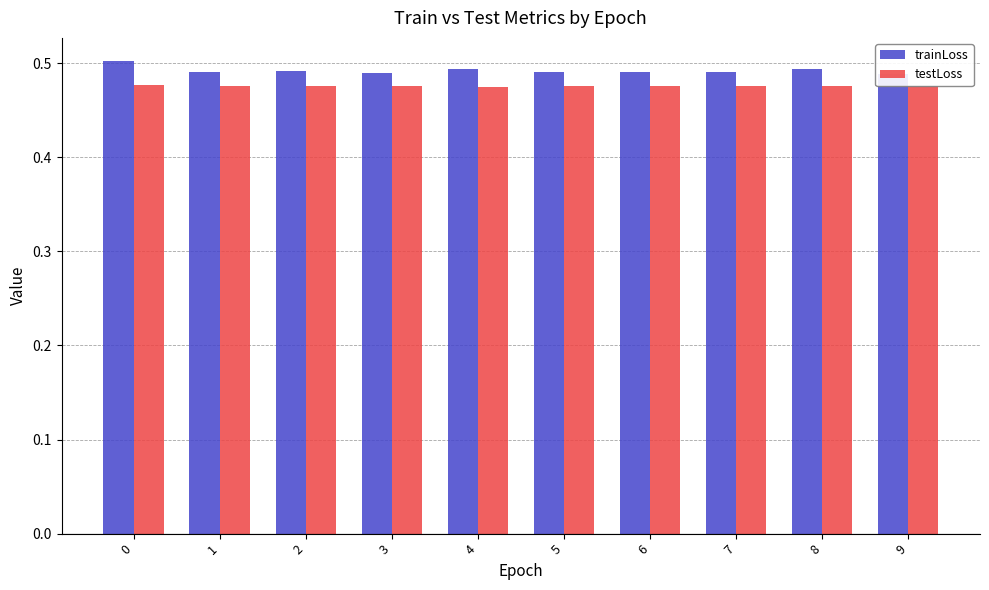

Which series changed the most between 1 and 2?

trainLoss